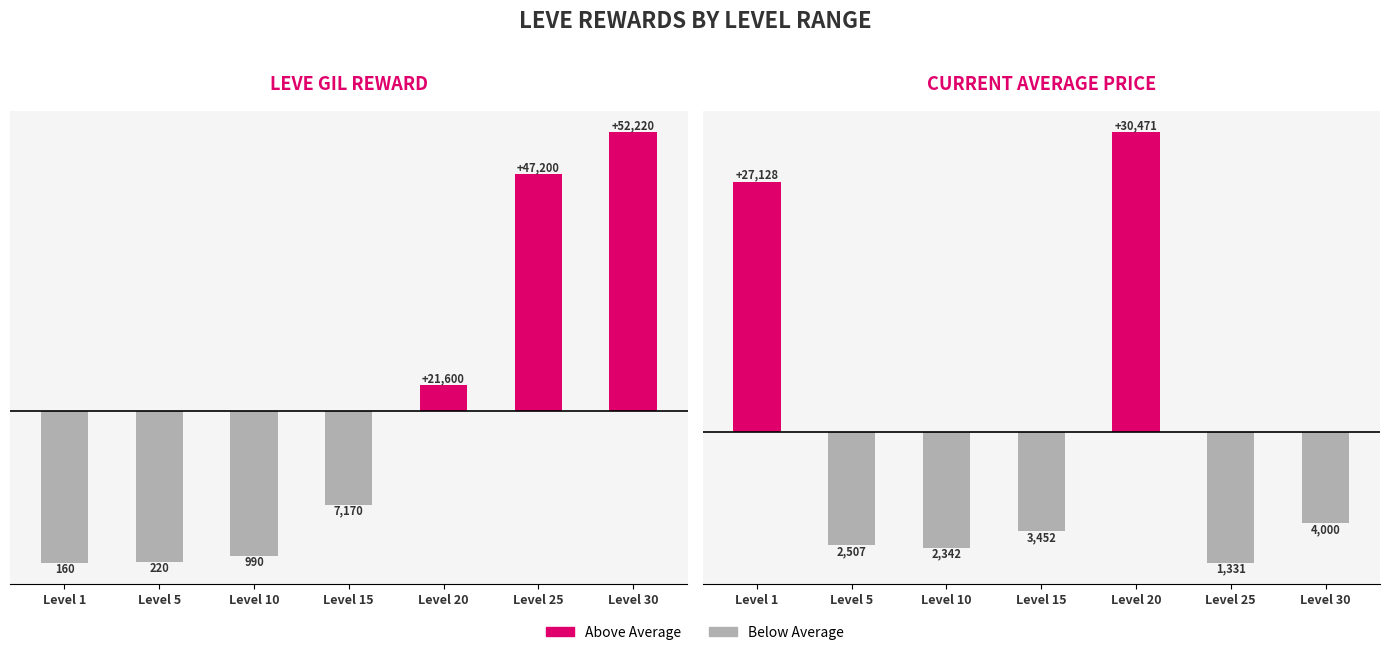

At which label does Leve Gil first exceed -11338?

Level 20